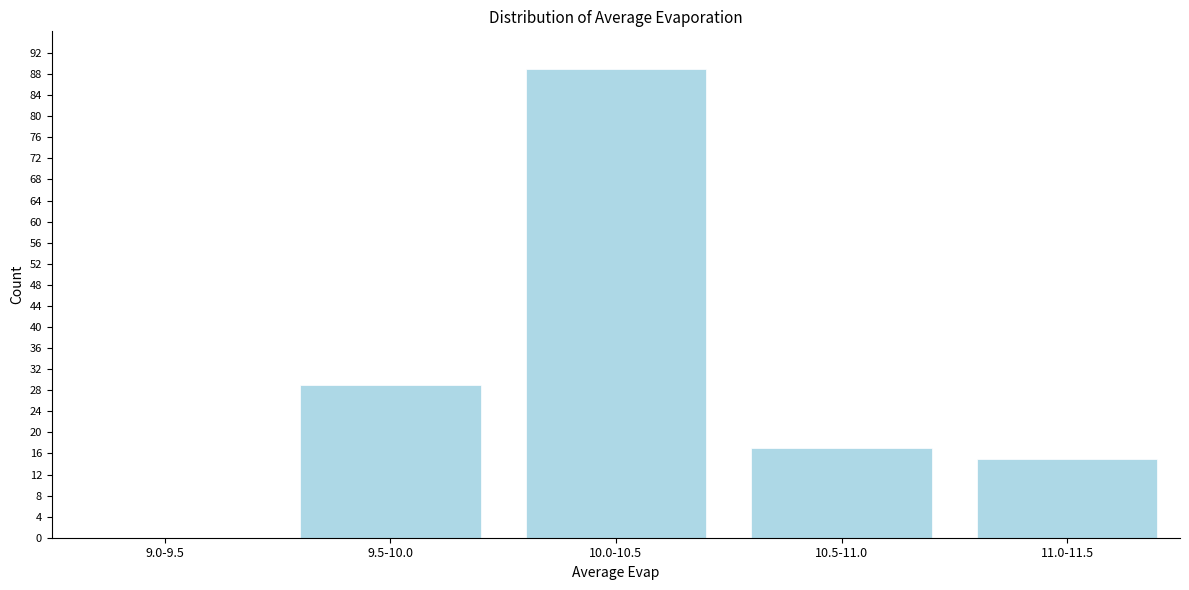

Reading left to right, list all the values displayed in this chart.

9.0-9.5=0	9.5-10.0=29	10.0-10.5=89	10.5-11.0=17	11.0-11.5=15